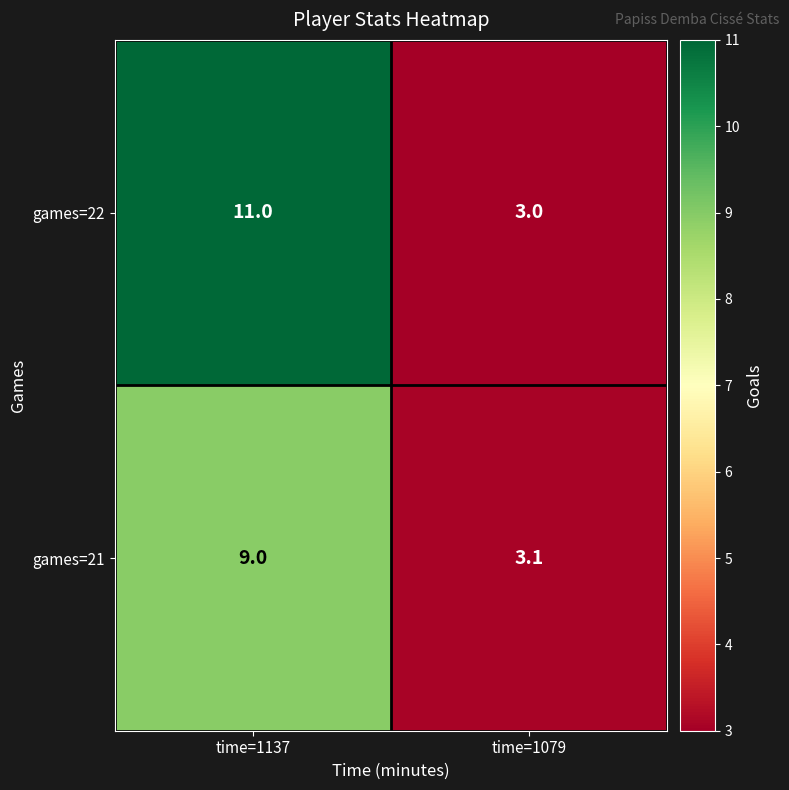

Which series has the largest total across all categories?

games=22